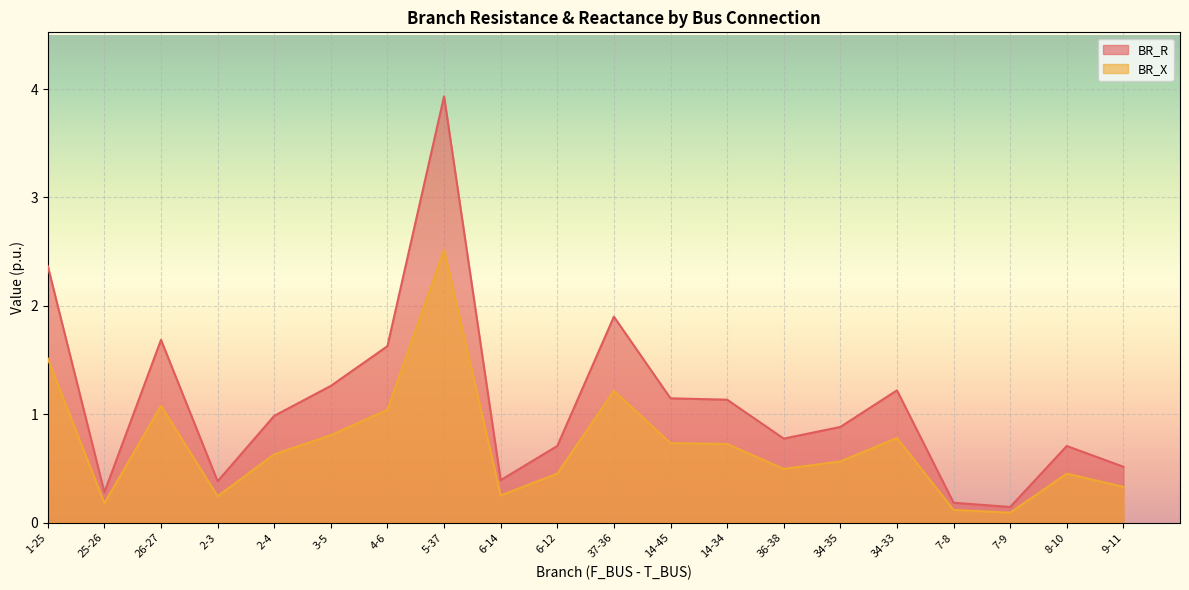

Which series has the largest range (max minus min)?

BR_R